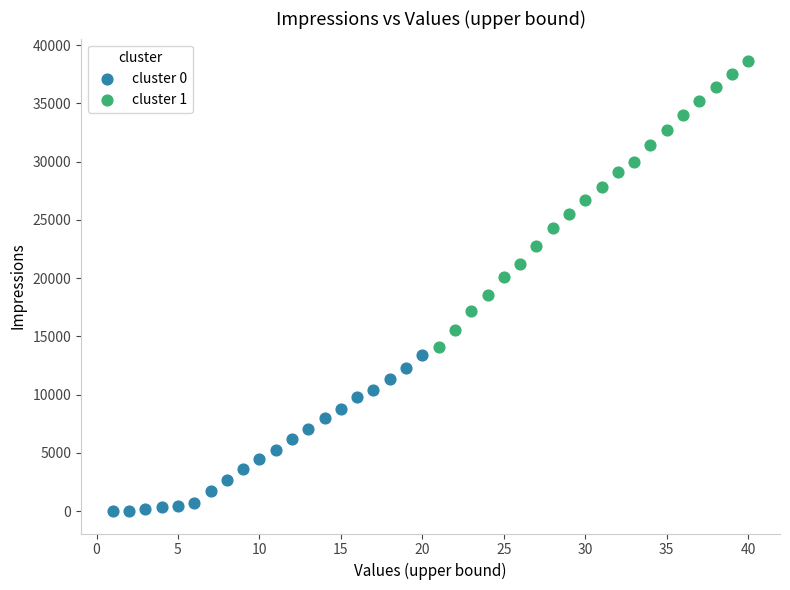

What are all the series names shown in the legend?

cluster 0, cluster 1